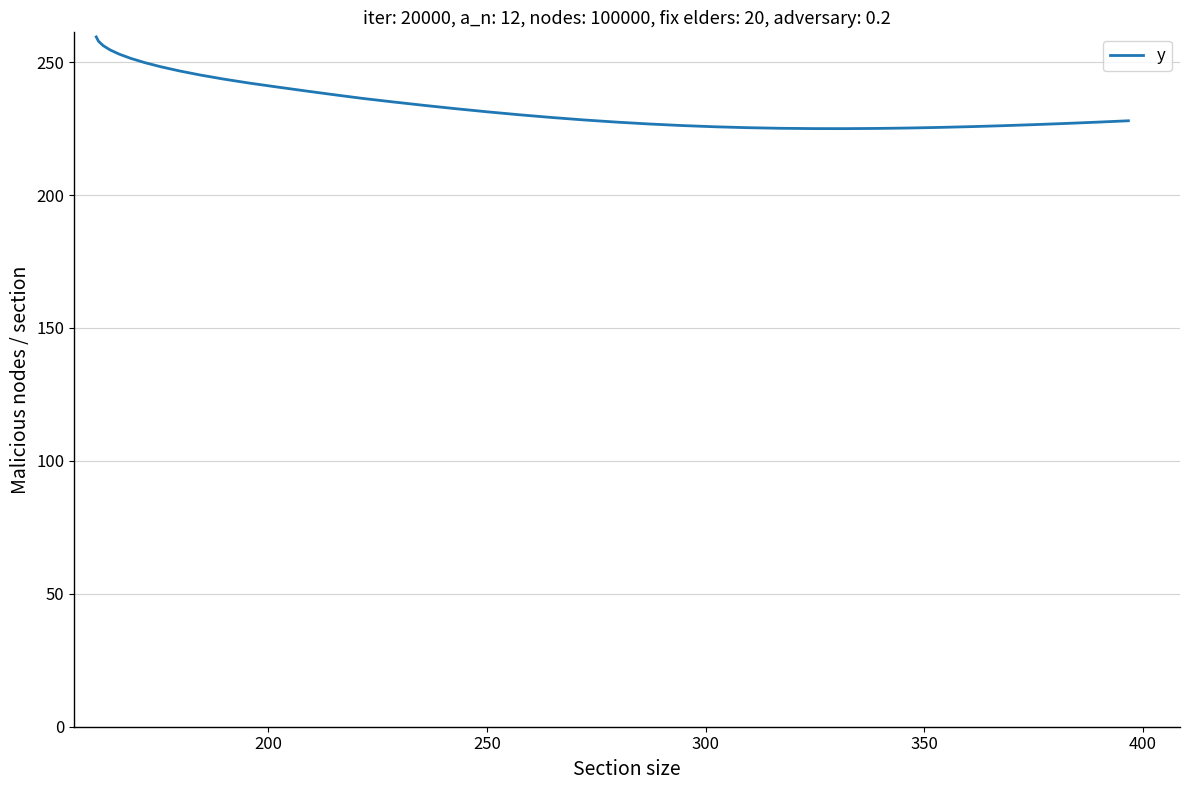

What is the greatest value displayed?

259.5